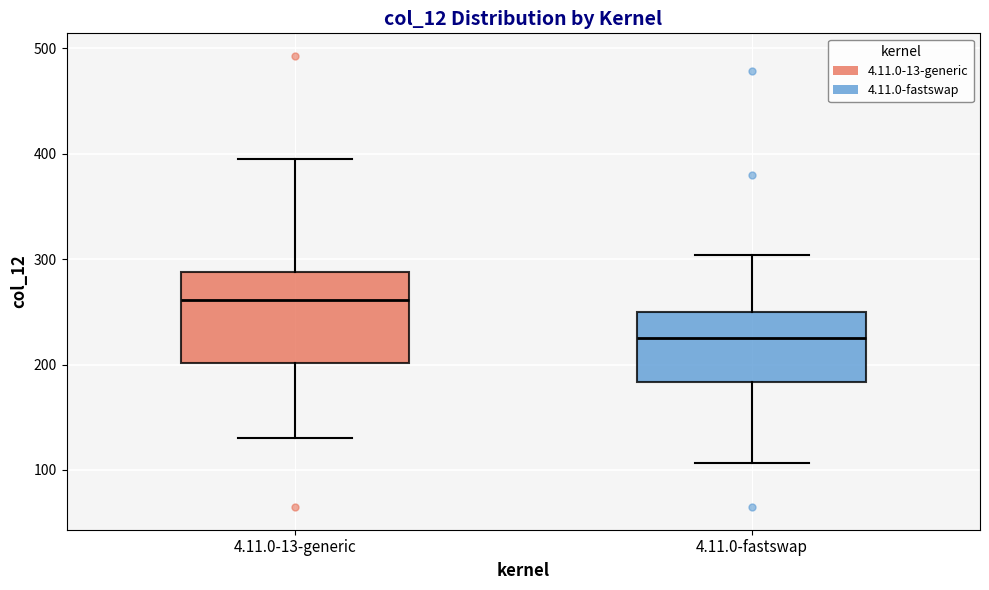

Which box's median line is the highest?

4.11.0-13-generic